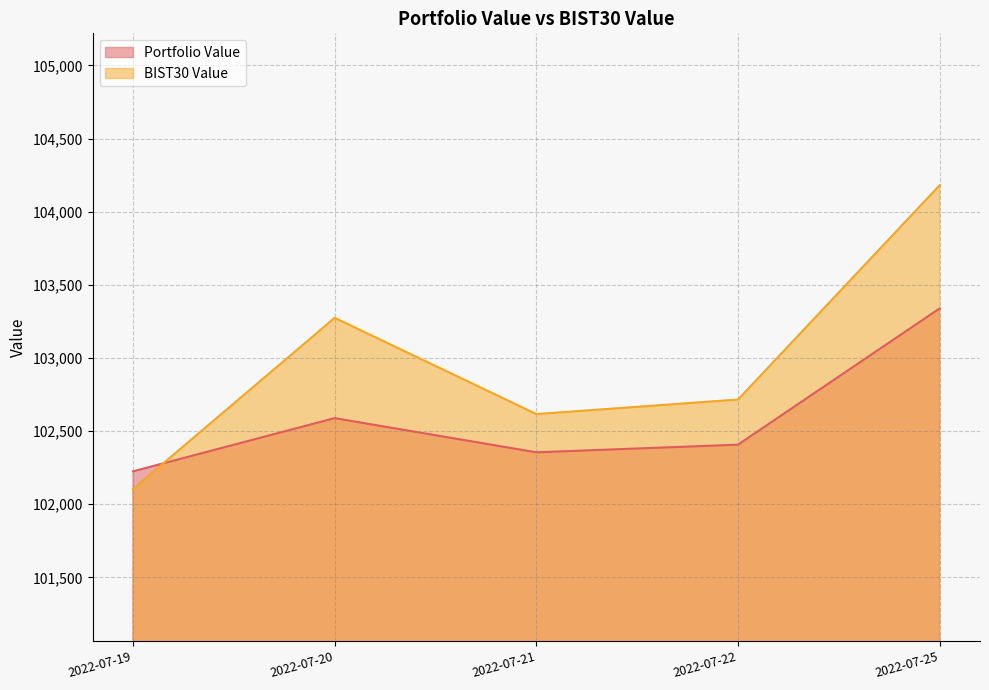

After their last crossing, which series has the higher values: BIST30 Value or Portfolio Value?

BIST30 Value